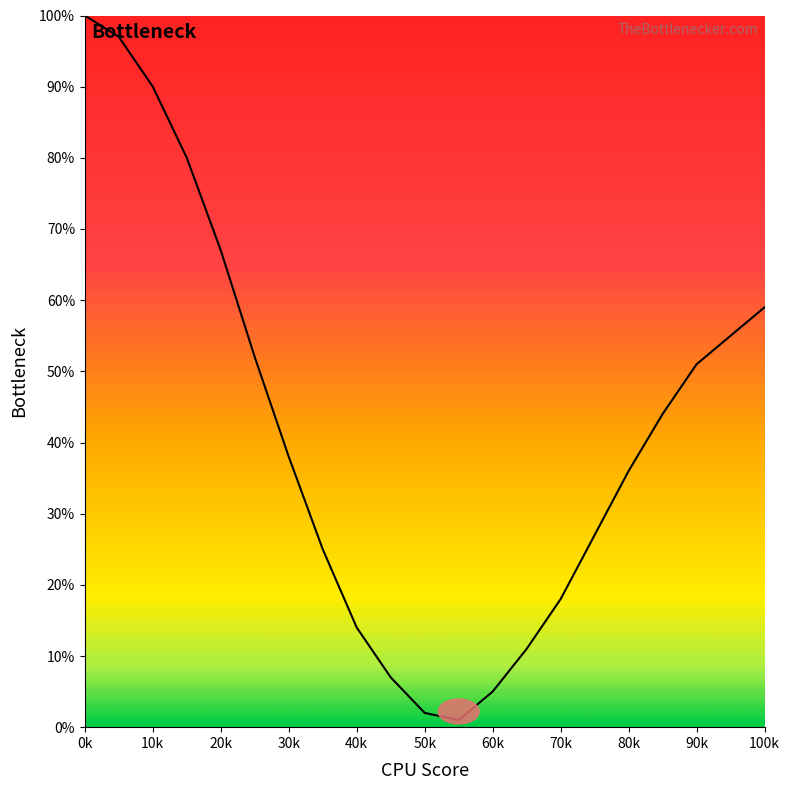

What is the maximum value shown in the chart?

100